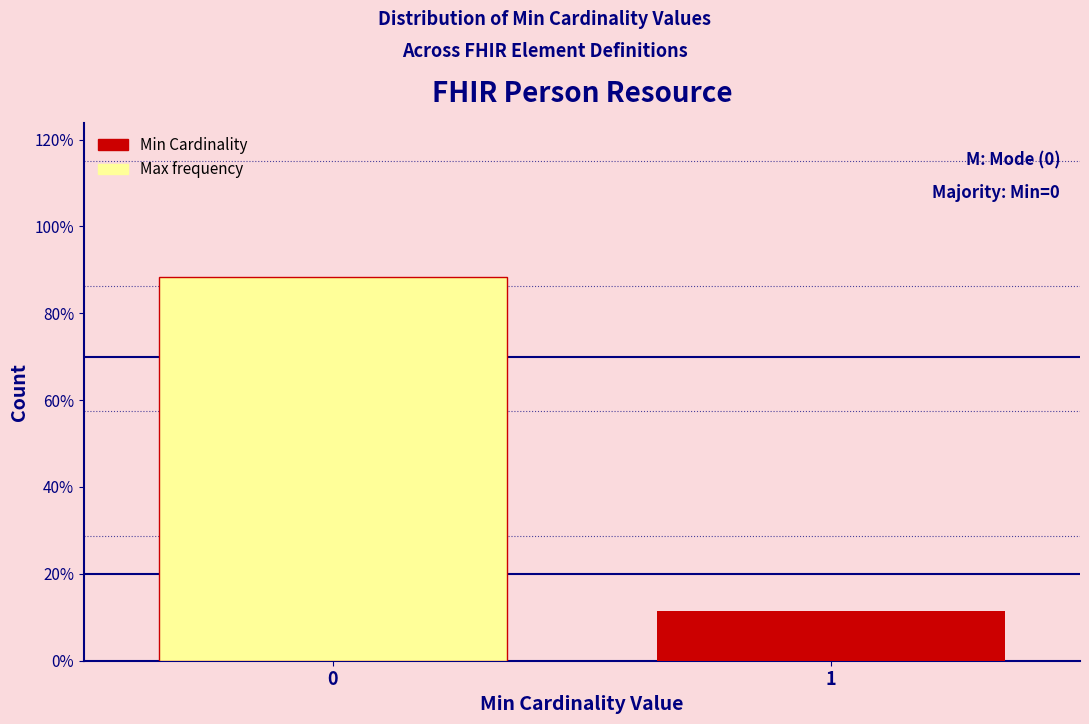

Reading left to right, transcribe all the data shown in this chart.

0=88.5	1=11.5